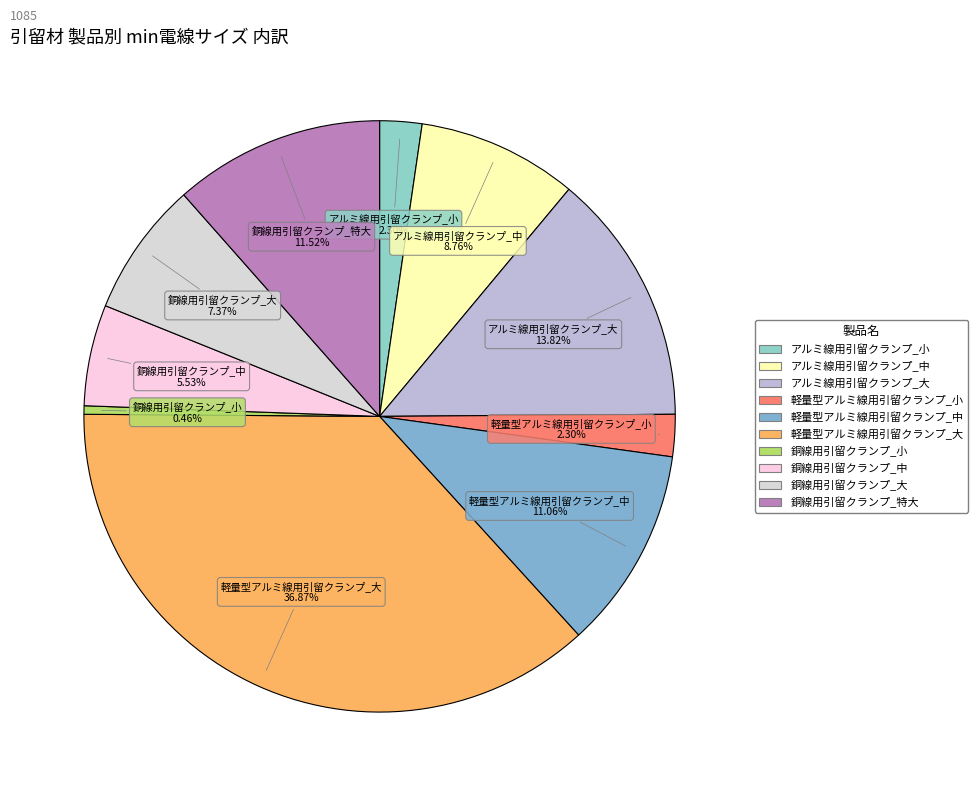

Approximately how many times larger is the value at 銅線用引留クランプ_大 compared to アルミ線用引留クランプ_大?

0.5